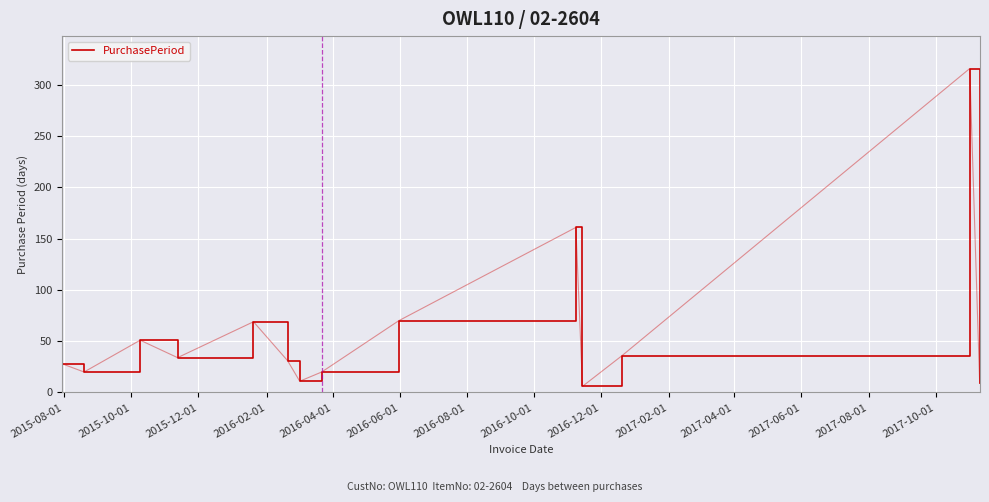

What is the maximum value shown in the chart?

316